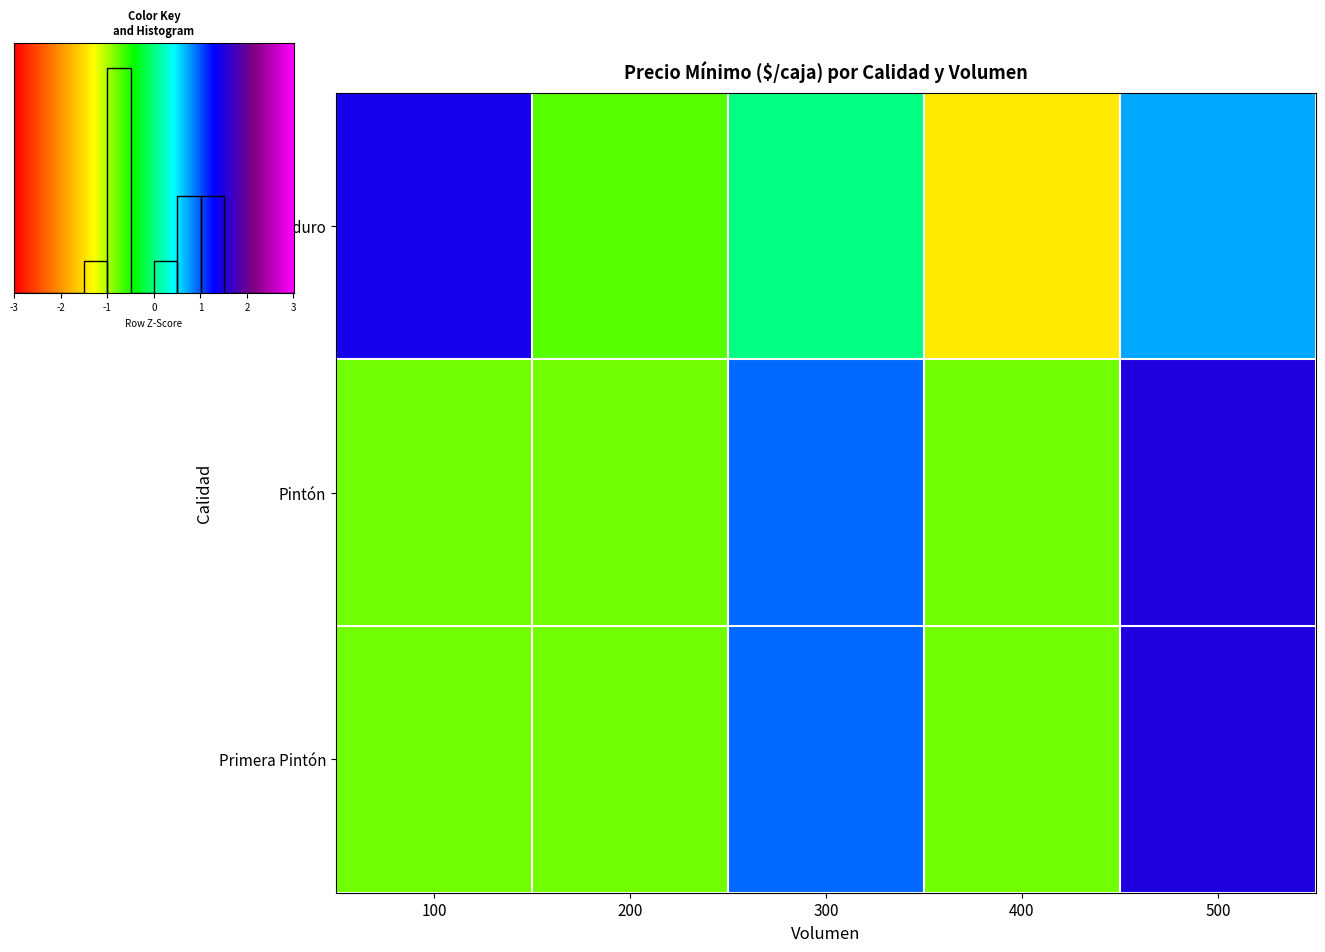

Is it true that Primera Pintón equals -0.8 at 200?

True